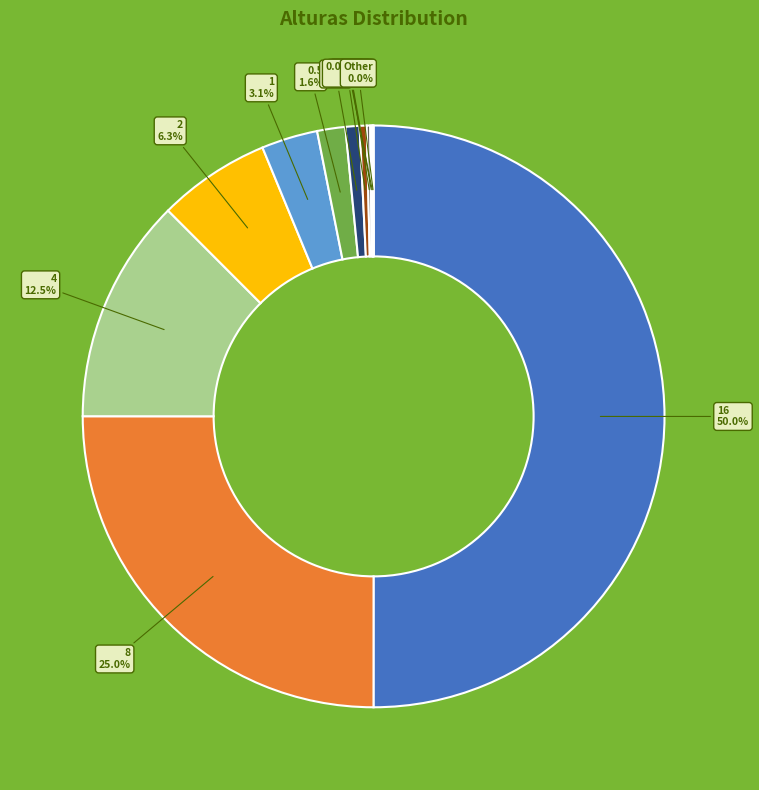

Count the number of slices in the pie.

13